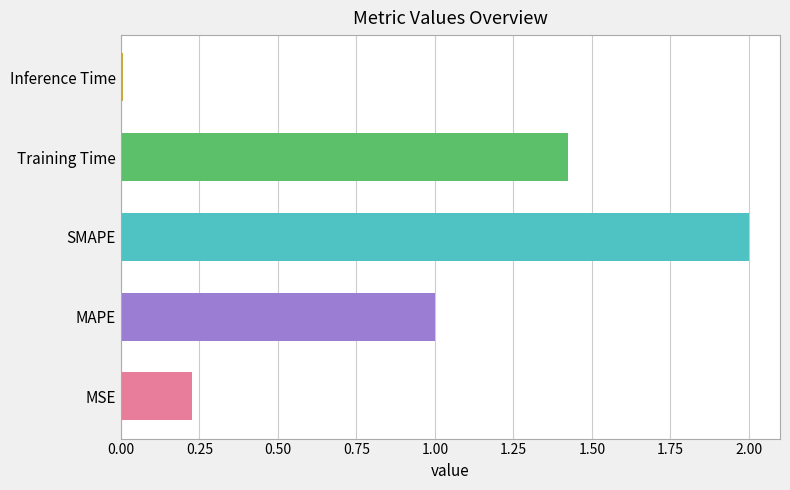

The chart shows a value of 0.7 at MAPE. True or false?

False